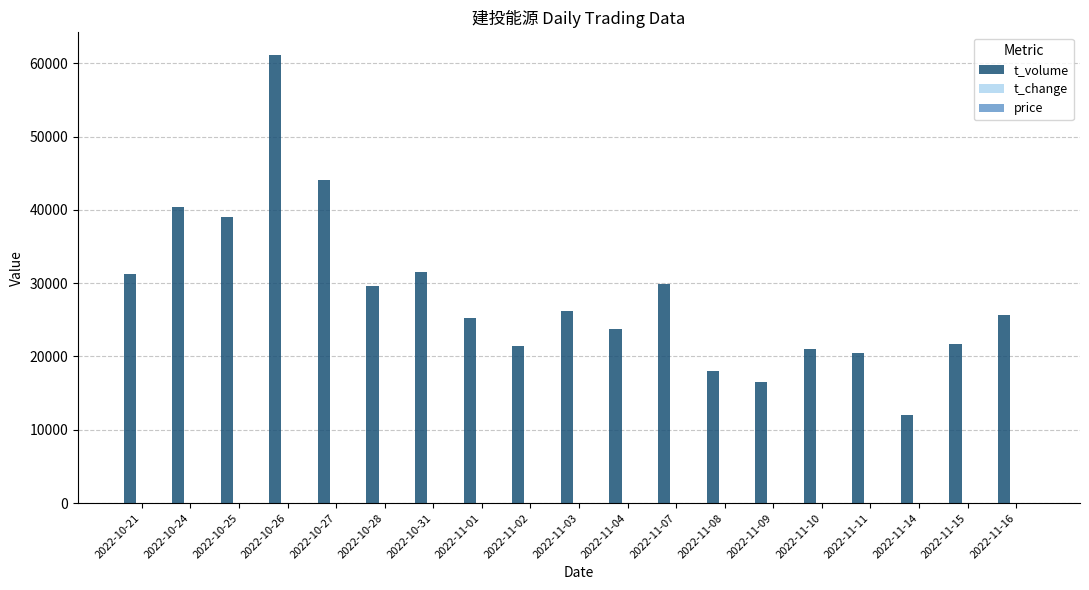

Between 2022-10-25 and 2022-11-04, which series saw the biggest shift?

t_volume